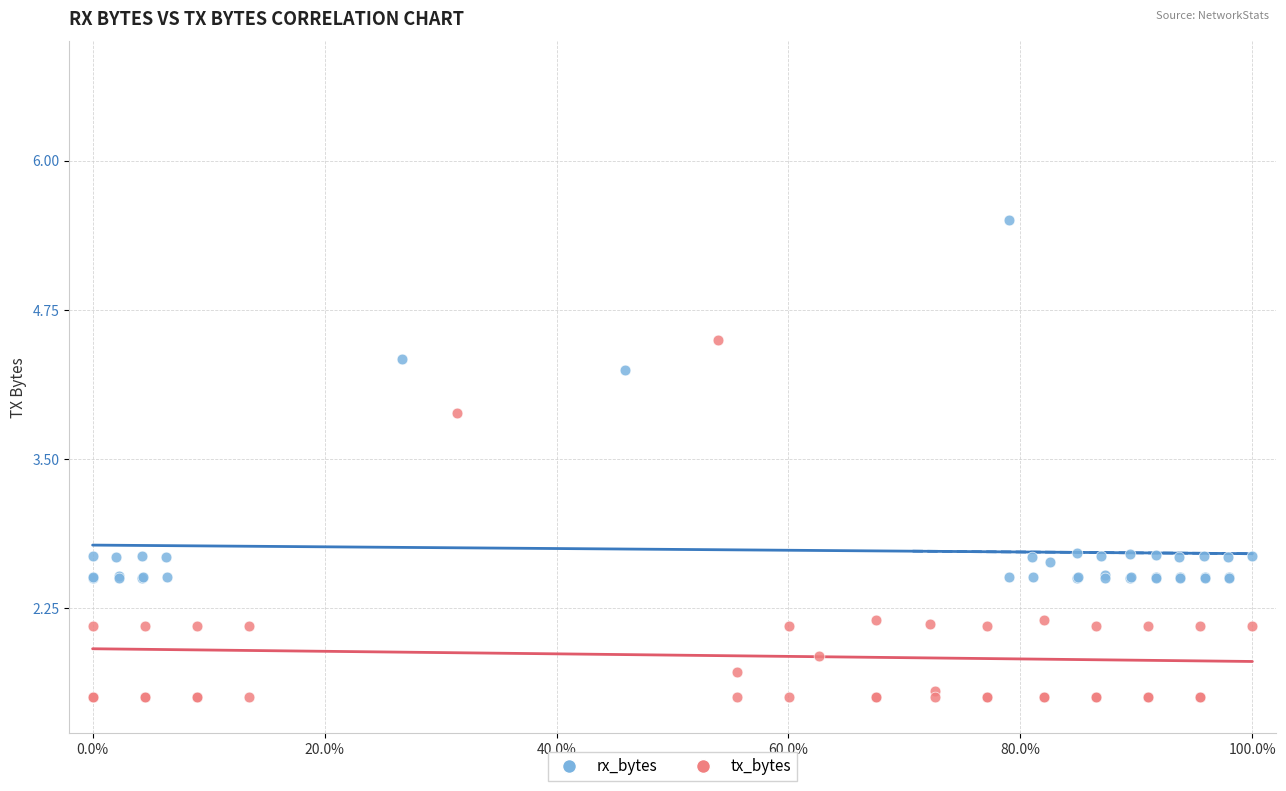

Which series contains the highest Y value?

rx_bytes